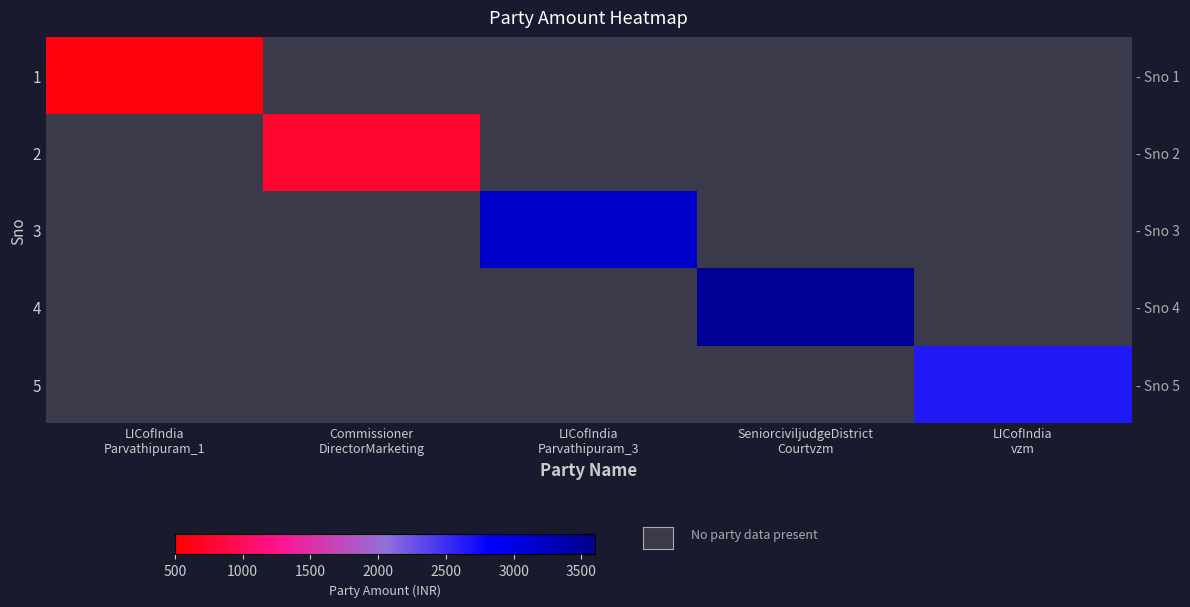

What is the smallest value displayed?

584.0